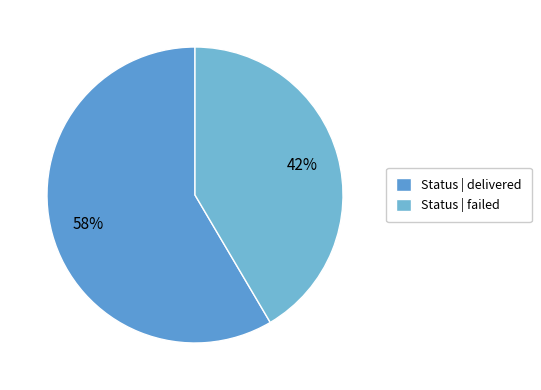

Which category has the smallest portion of the pie?

Status | failed